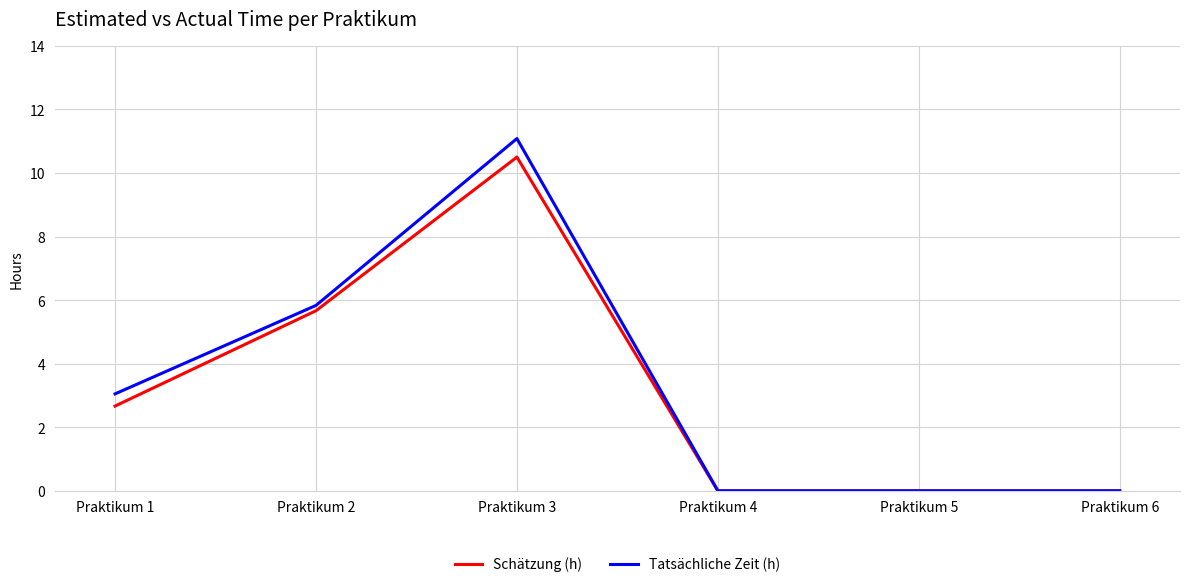

How many lines are shown in the chart?

2